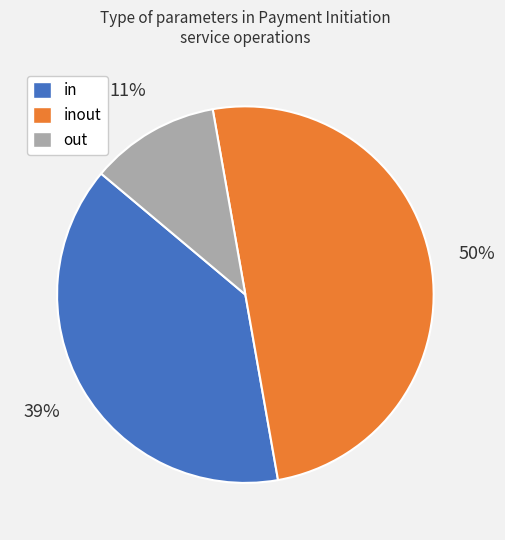

What is the ratio of the value at out to the value at in?

0.3